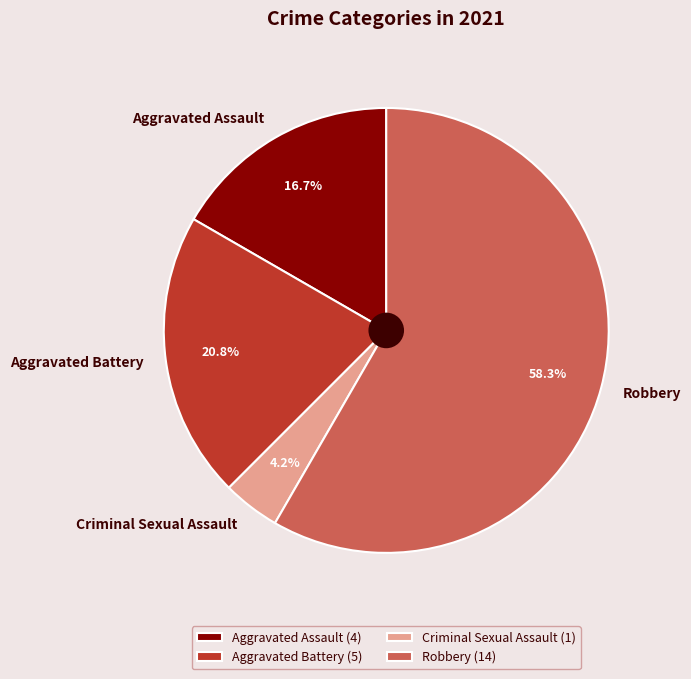

To the nearest percent, what percentage of the pie is Aggravated Assault?

17%